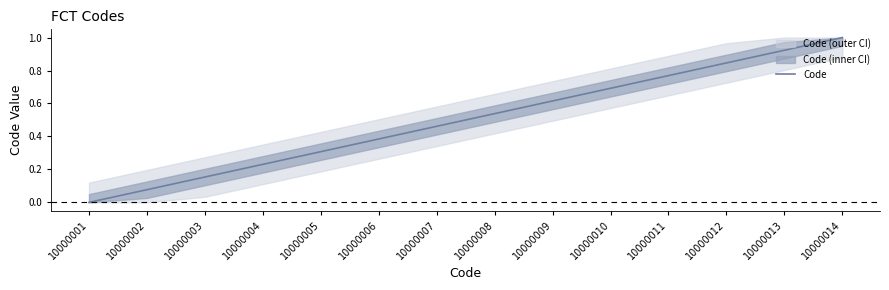

Reading left to right, extract all data points from this chart.

0.0	0.1	0.2	0.2	0.3	0.4	0.5	0.5	0.6	0.7	0.8	0.8	0.9	1.0